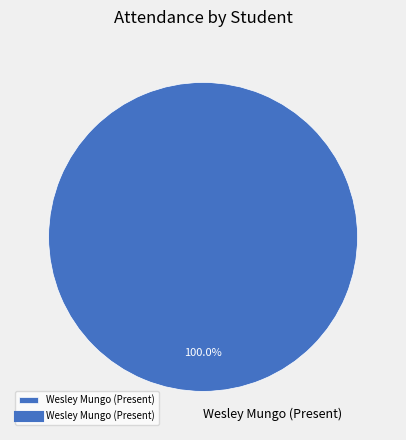

Is there a majority slice in this chart?

Yes